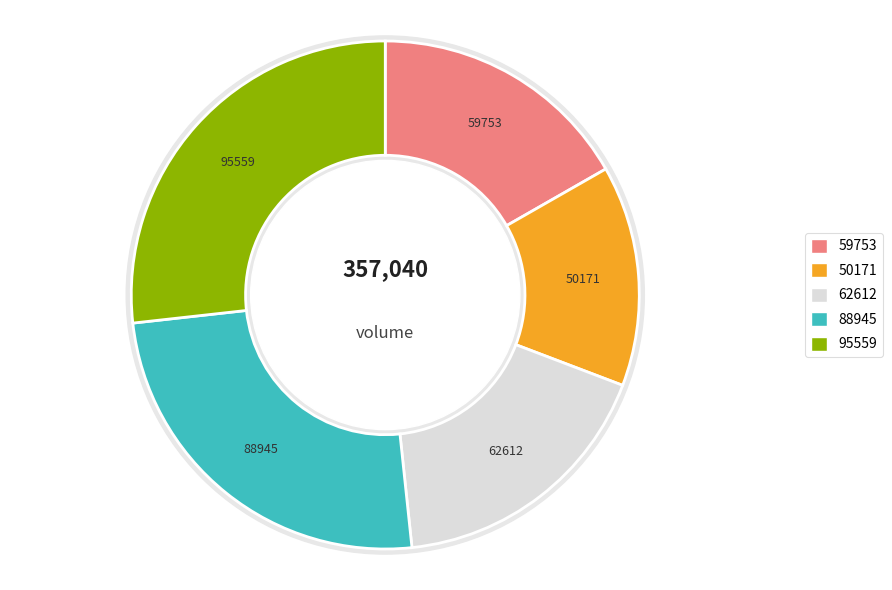

Combined, do 2022-10-26 and 2022-10-25 account for over 50%?

No